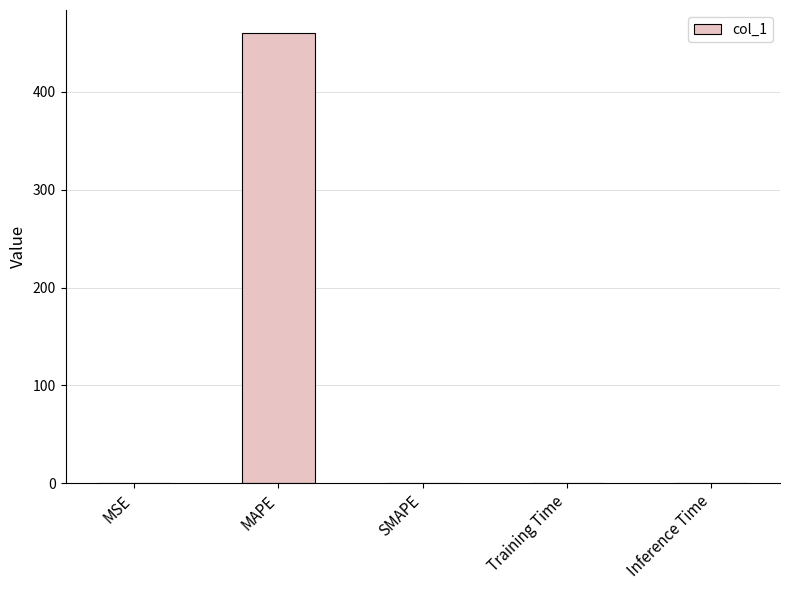

What is the approximate value at MAPE?

460.6